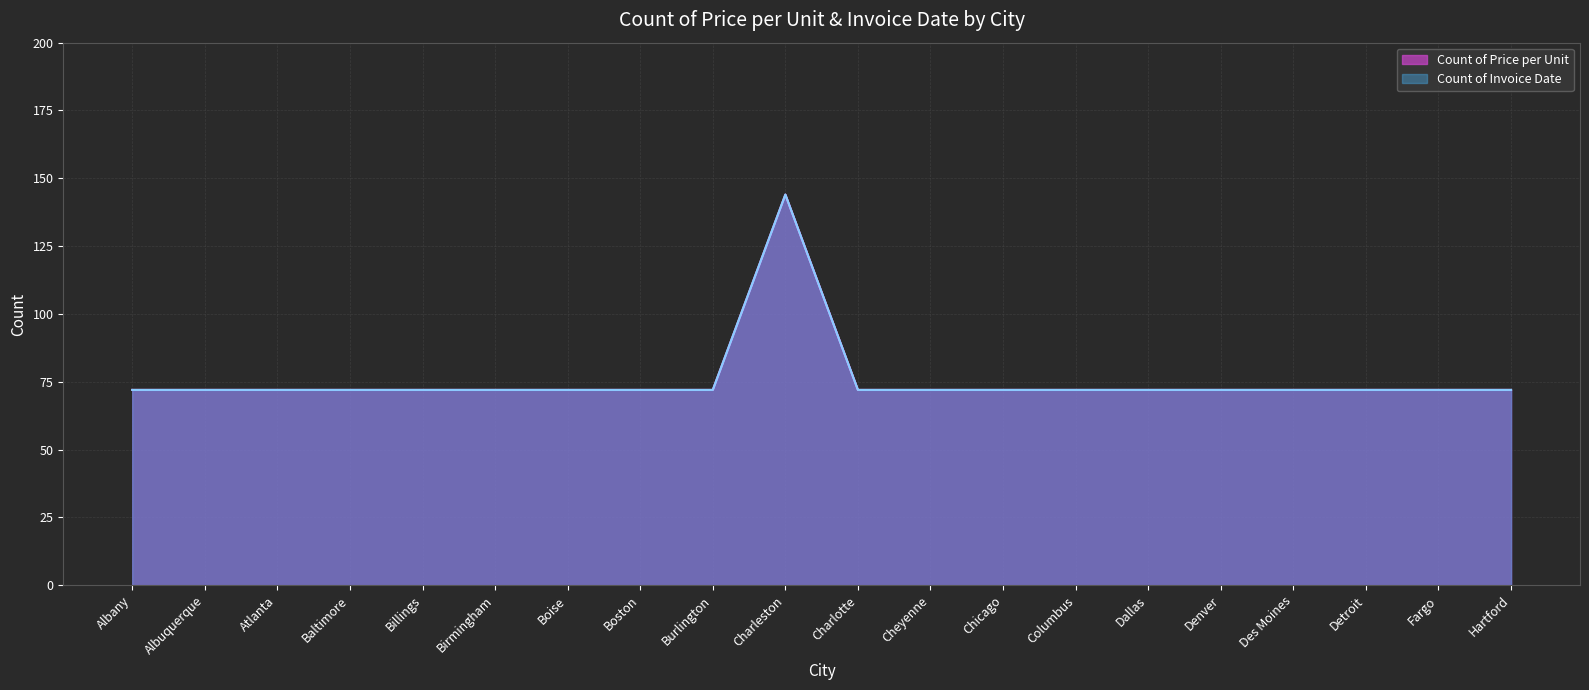

Rank the series by their maximum value, from highest to lowest.

Count of Price per Unit, Count of Invoice Date